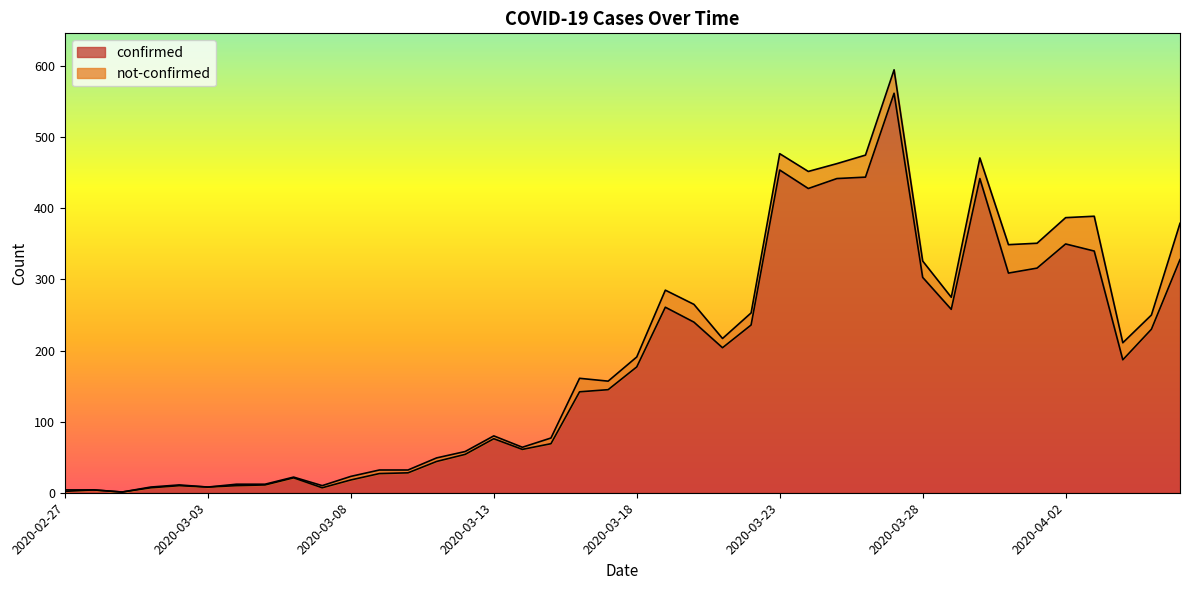

Approximately how many times larger is the value at 2020-03-20 compared to 2020-04-02?

0.7